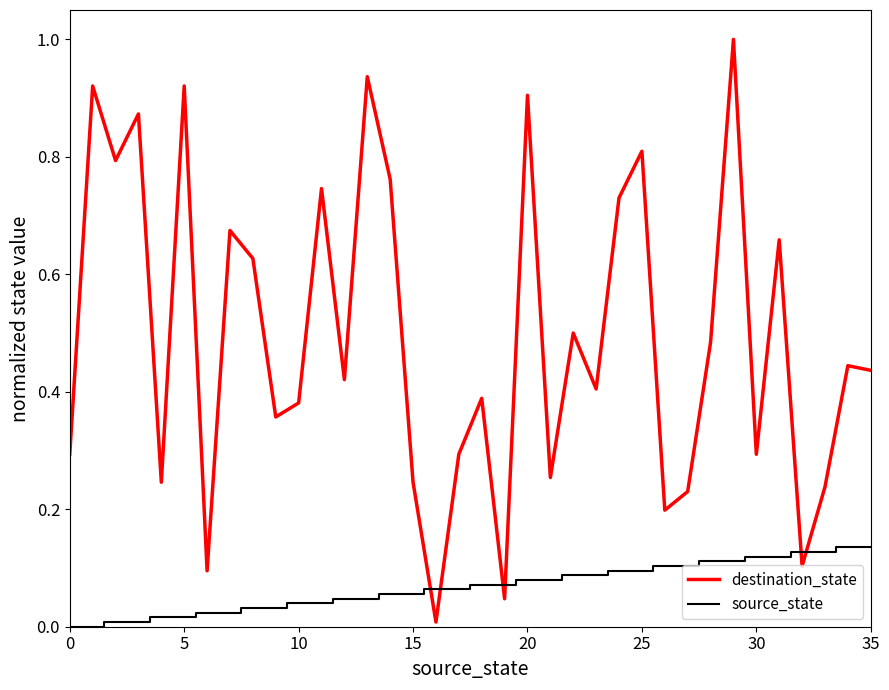

True or false: destination_state and source_state intersect in this chart.

True